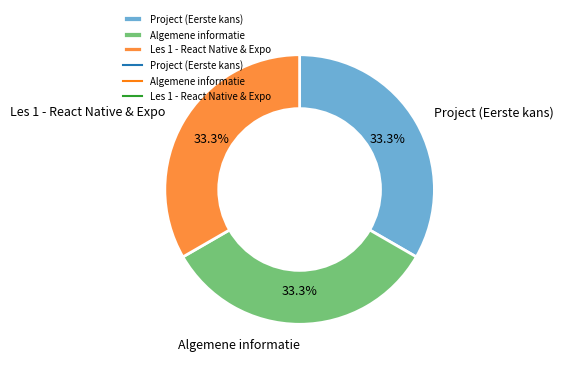

Does any single category account for the majority?

No